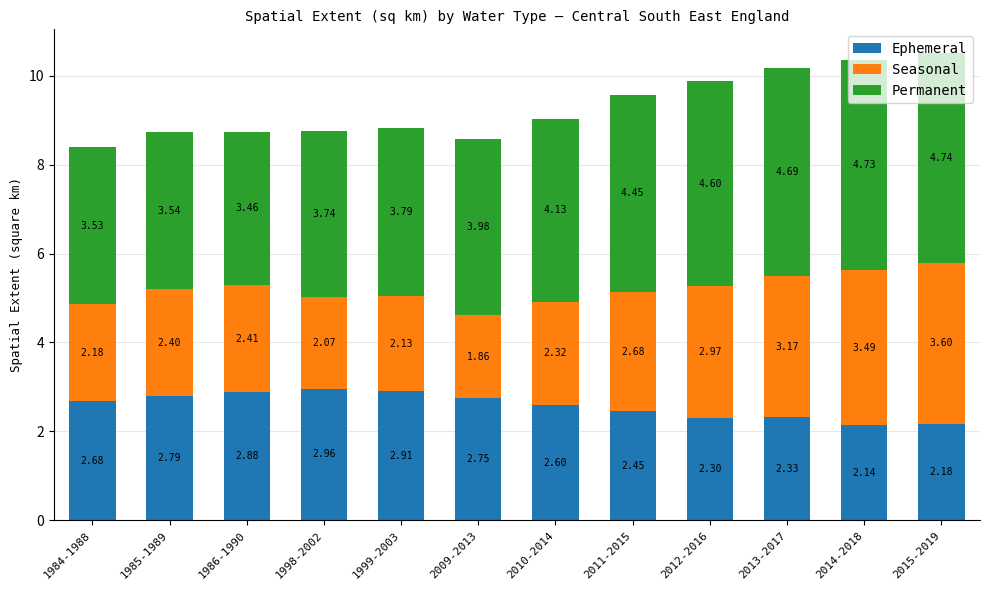

What is the total value across all series at 2012-2016?

9.9